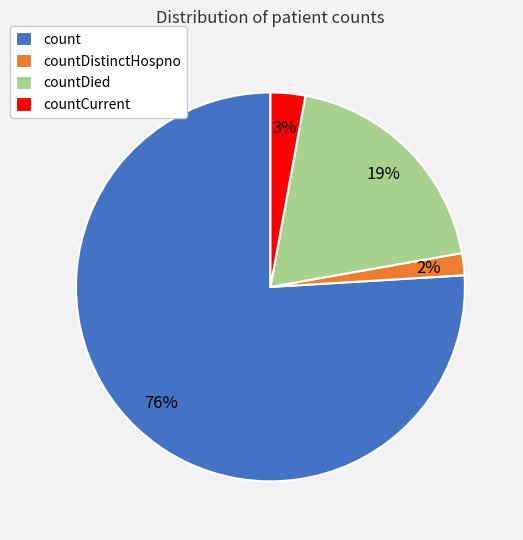

To the nearest percent, what is the combined percentage of countDistinctHospno and countDied?

21%